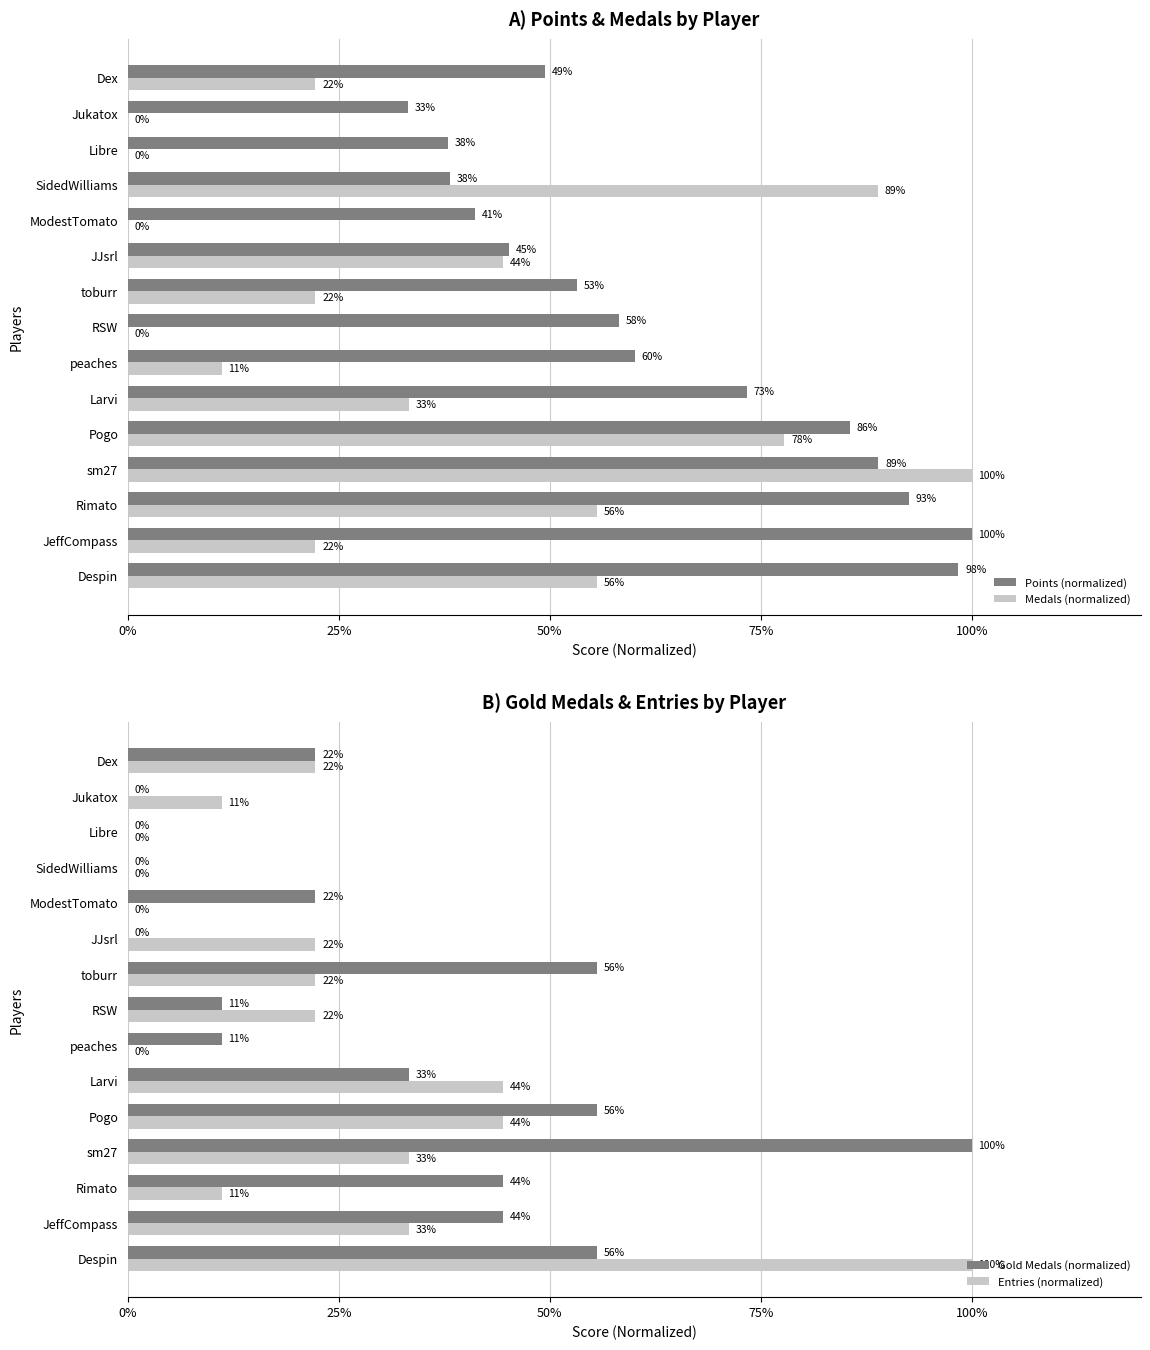

Which series has the largest total across all categories?

Points (normalized)